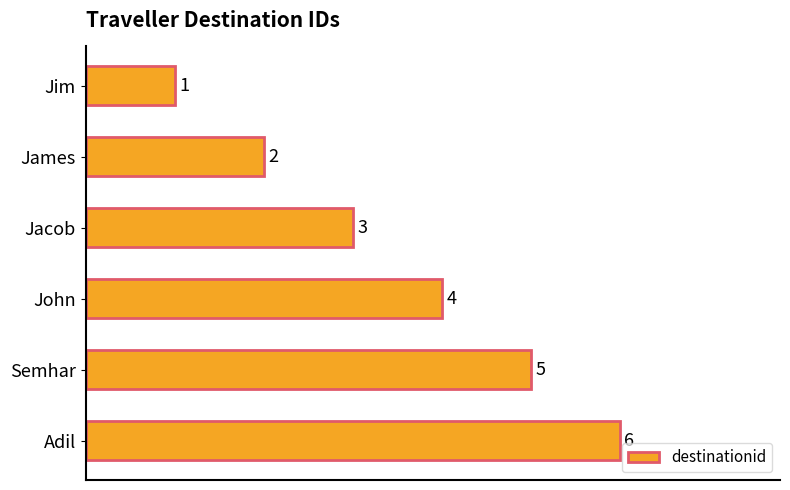

List the labels in order of value, smallest first.

Jim, James, Jacob, John, Semhar, Adil